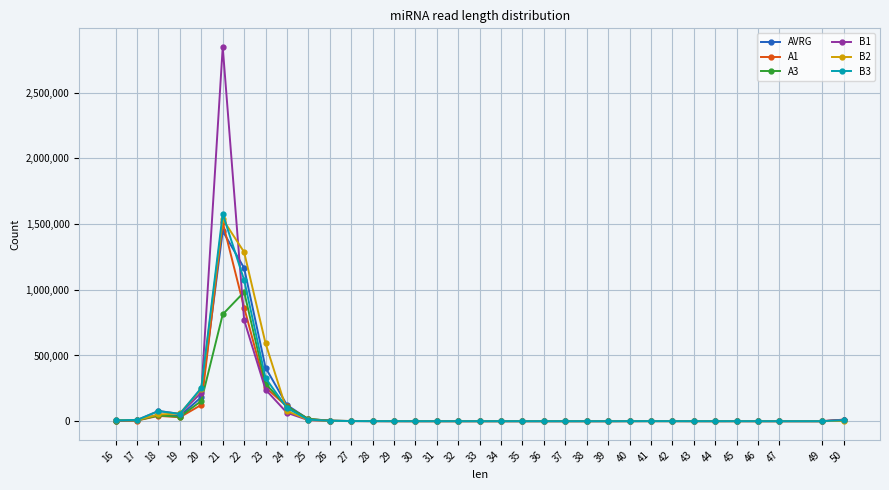

True or false: B2 has a value of 8022.0 at 17.

True